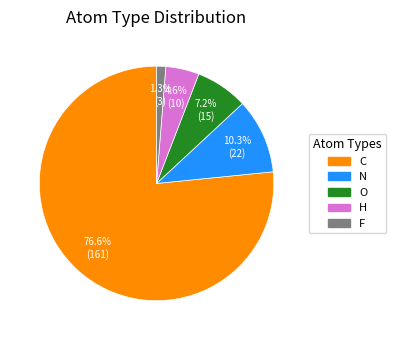

To the nearest percent, what portion does H represent?

5%